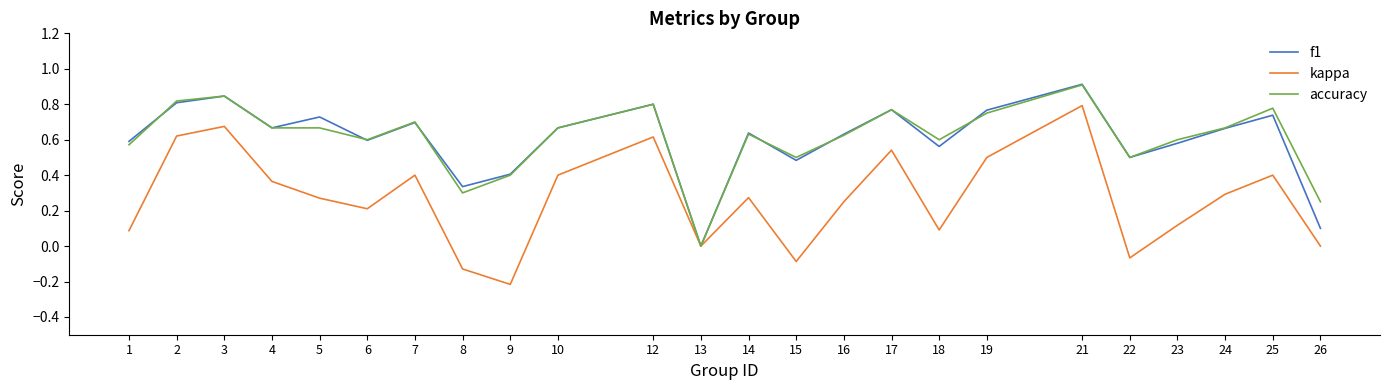

Is it true that kappa equals 0.0 at 13?

True